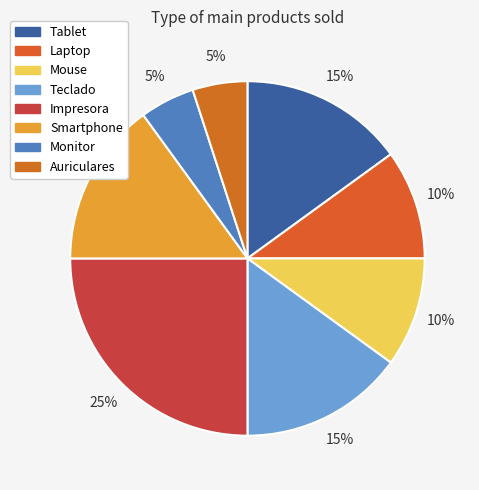

How many slices are in this pie chart?

8